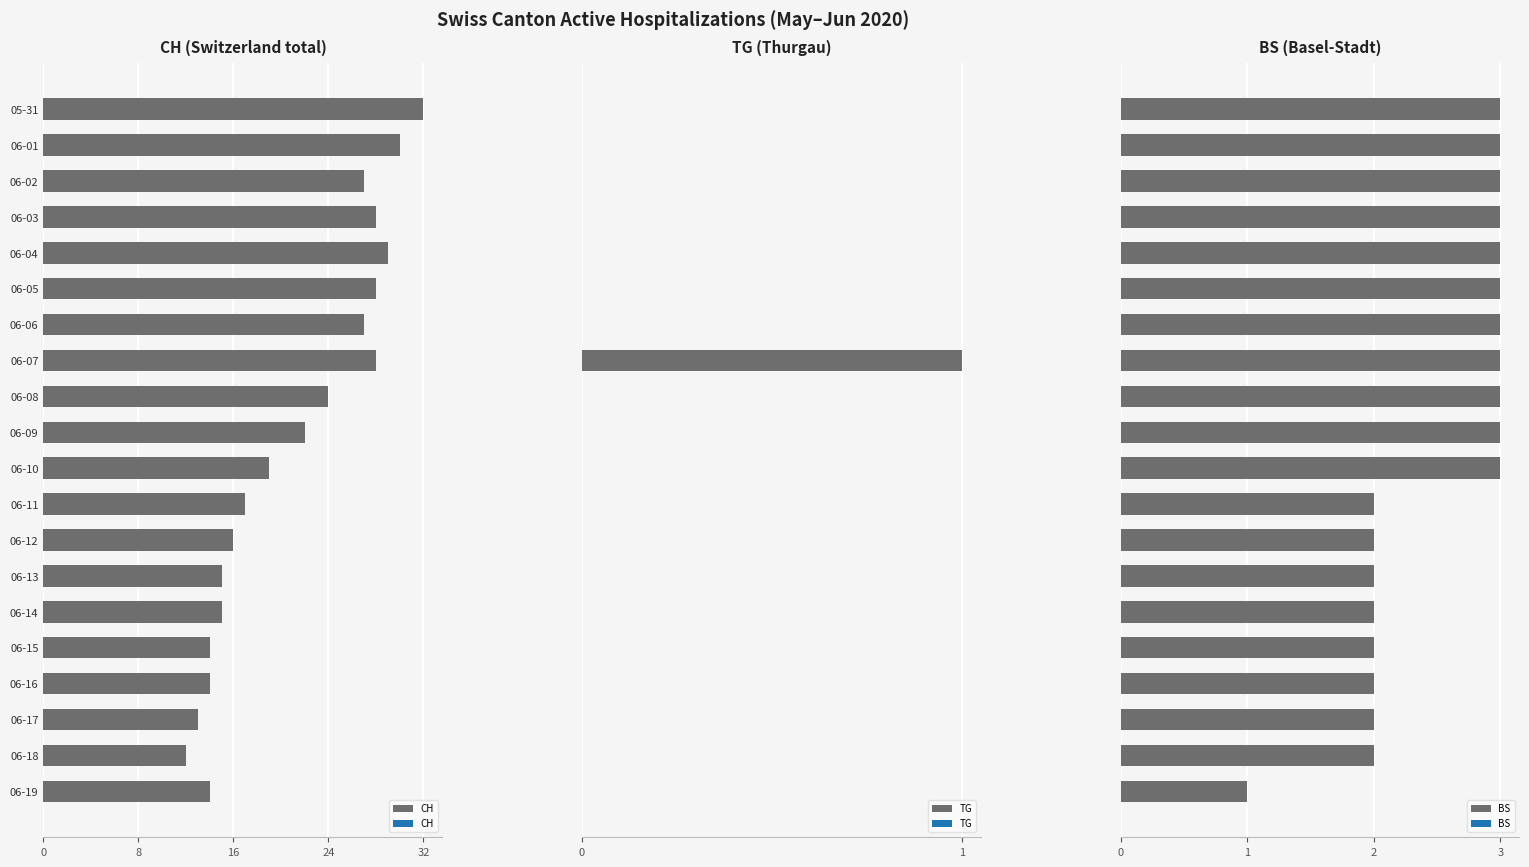

At which label does CH reach its peak?

05-31